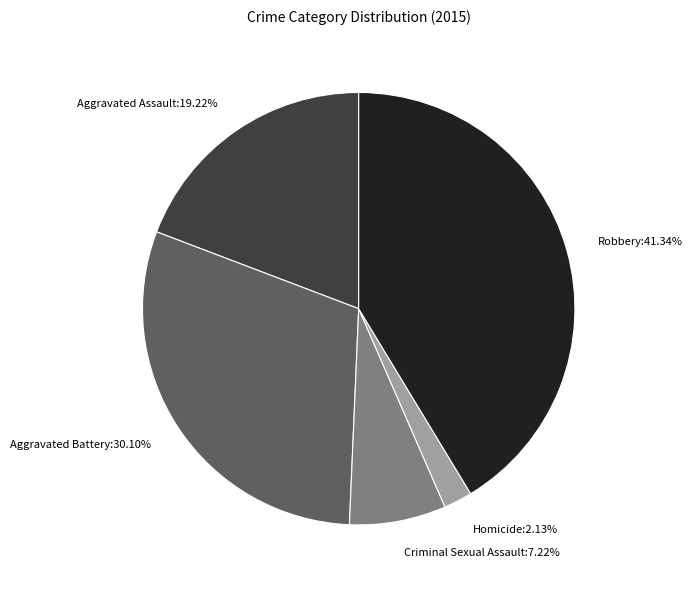

Which has a higher value, Aggravated Assault:19.22% or Aggravated Battery:30.10%?

Aggravated Battery:30.10%